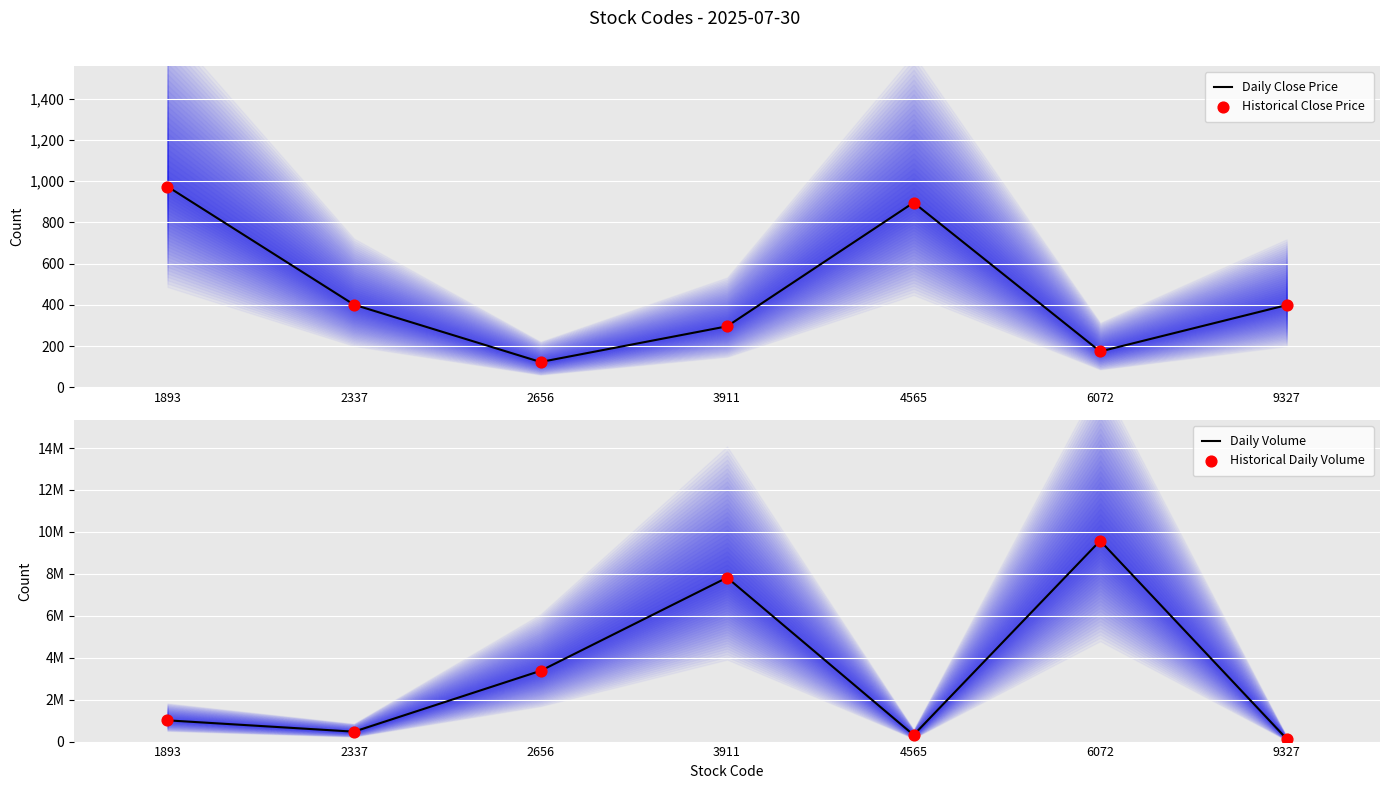

At which category is the sum across all series the highest?

6072